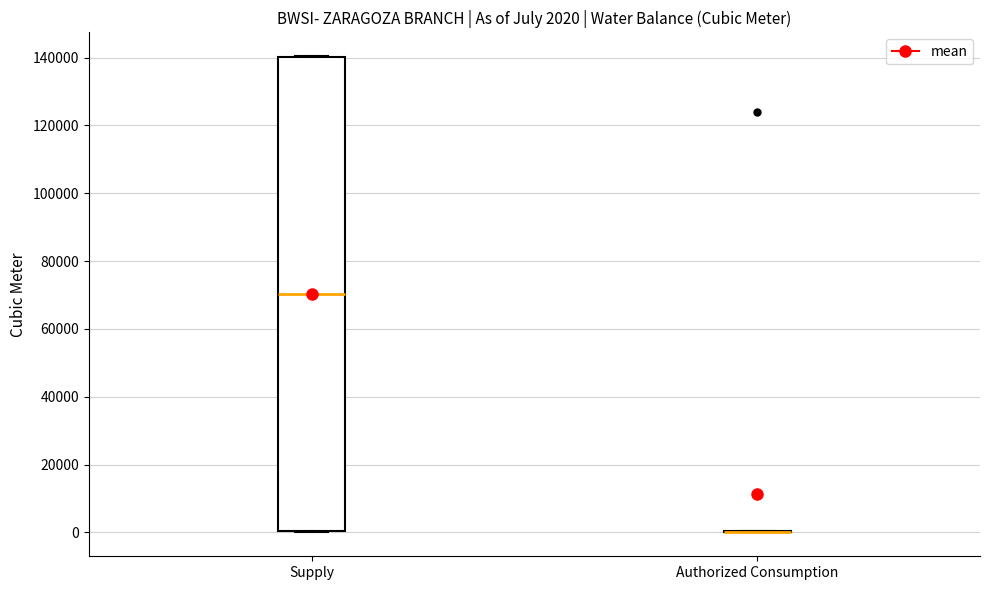

Comparing the boxes themselves (not the whiskers), which one is the tallest?

Supply